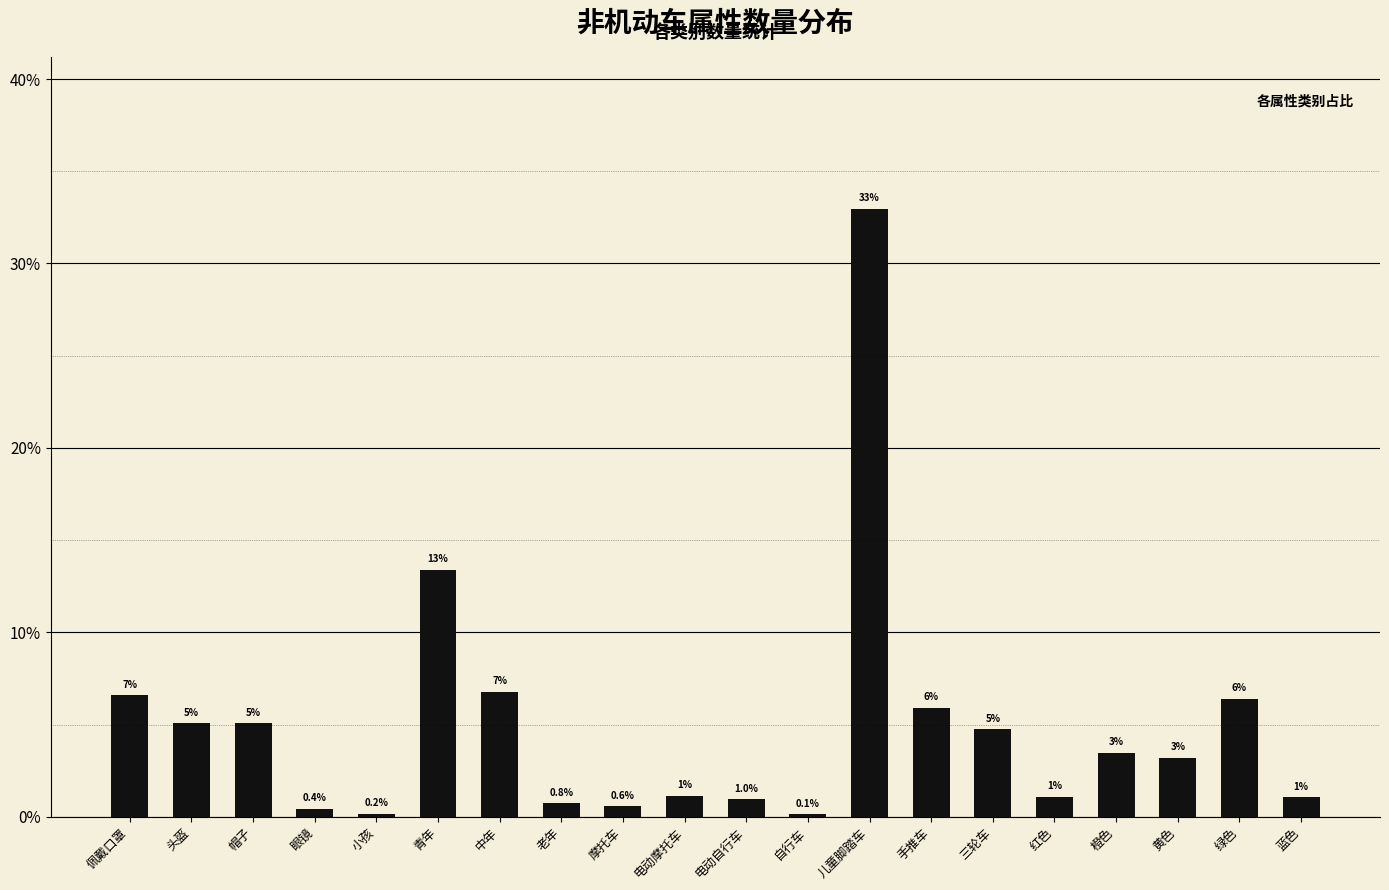

What is the label of the 9th bar from the right?

自行车